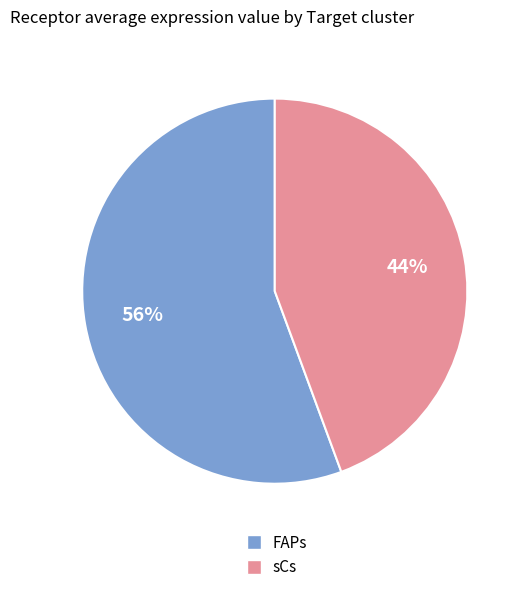

True or false: FAPs accounts for 56% of the total.

True